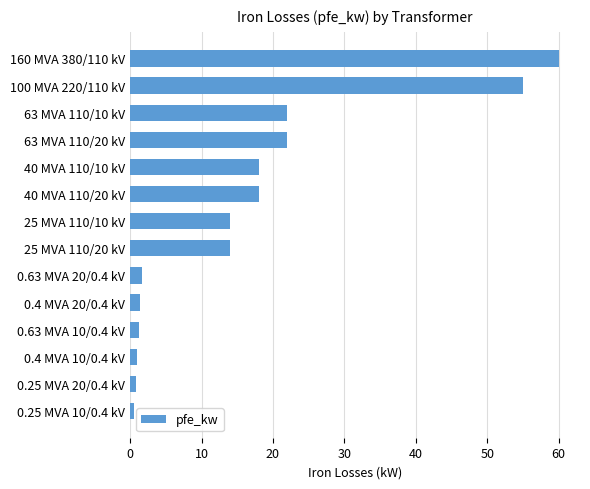

What is the average value?

16.4